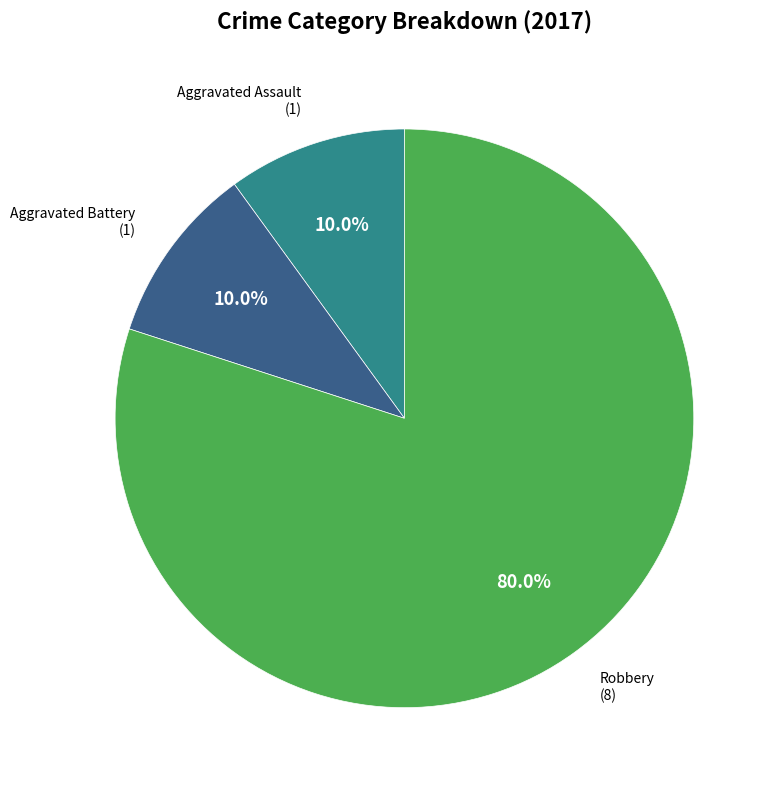

What is the ratio of the value at Aggravated Battery to the value at Aggravated Assault?

1.0